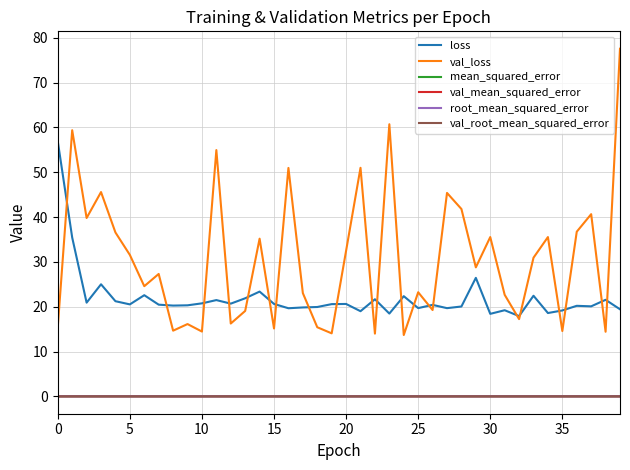

Which series has the widest spread of values?

val_loss